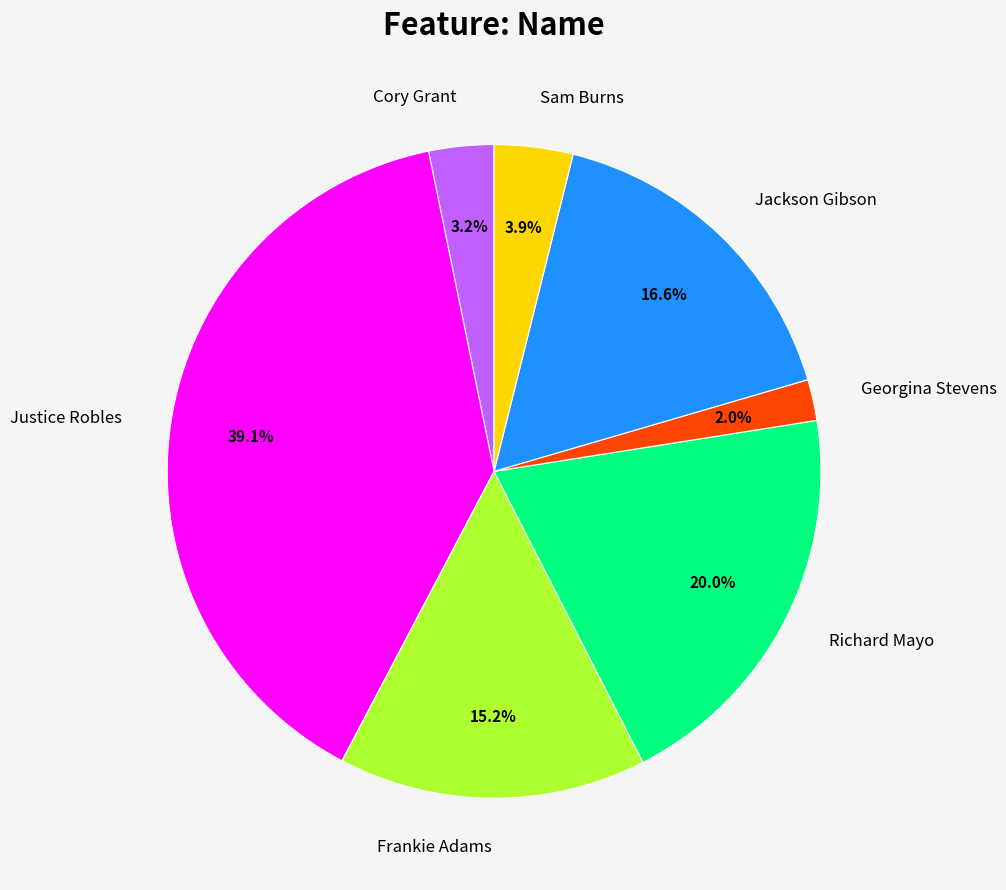

Is Justice Robles the majority of the pie?

No